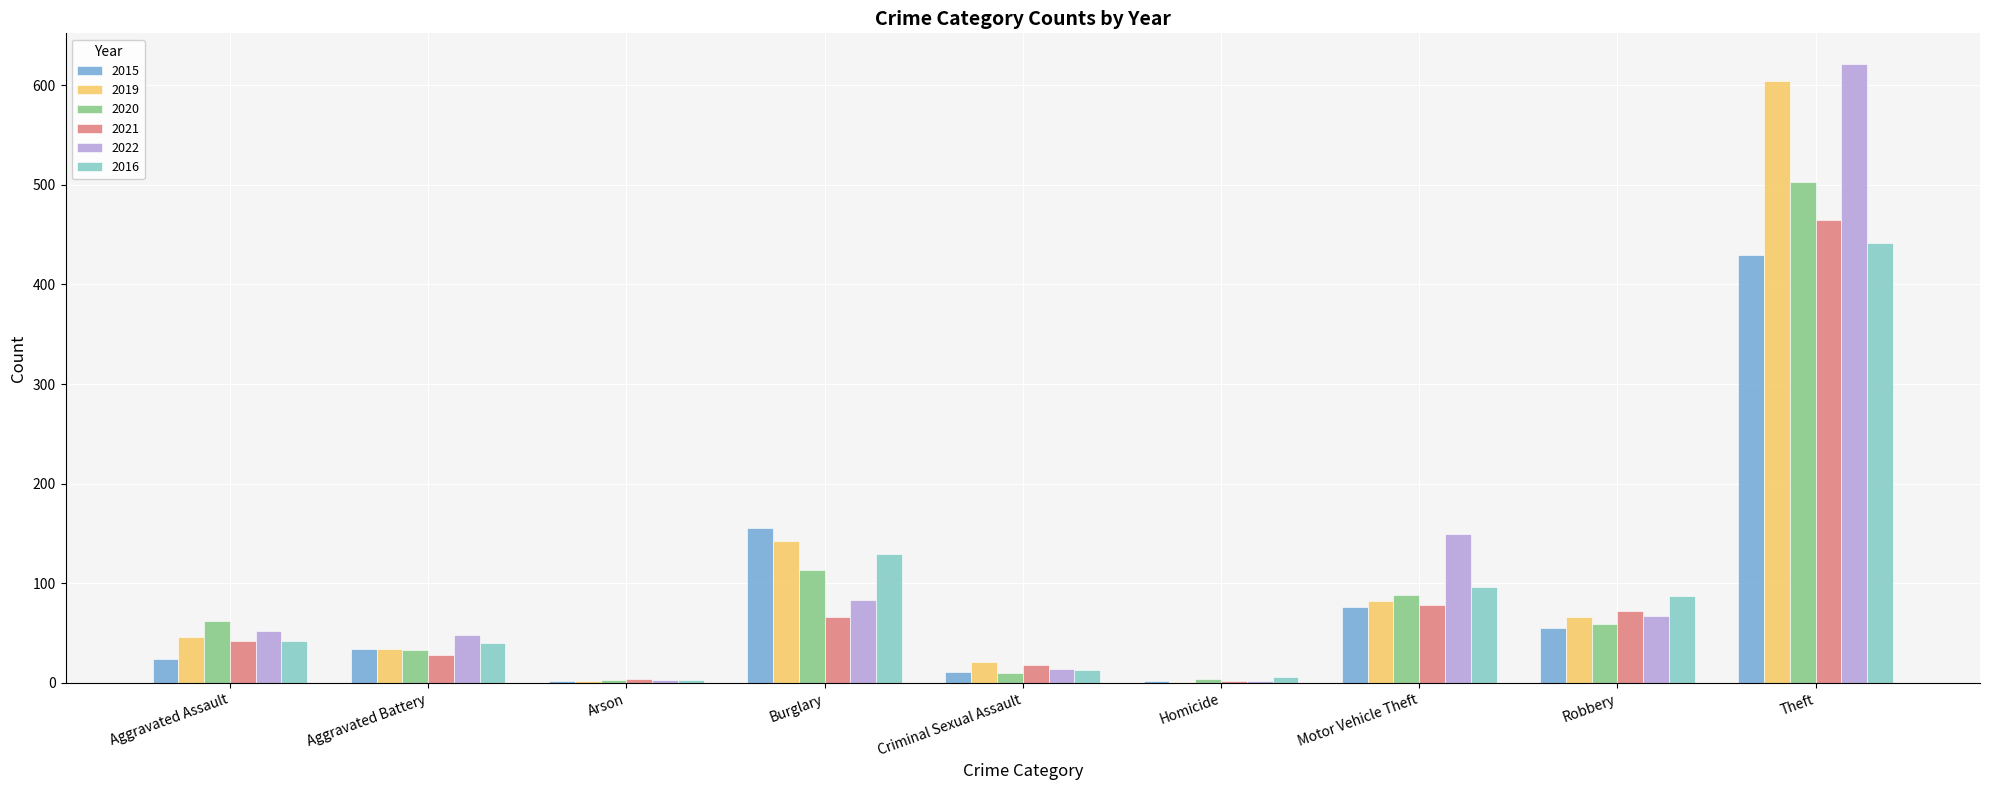

The value of 2022 at Aggravated Battery is 48. True or false?

True